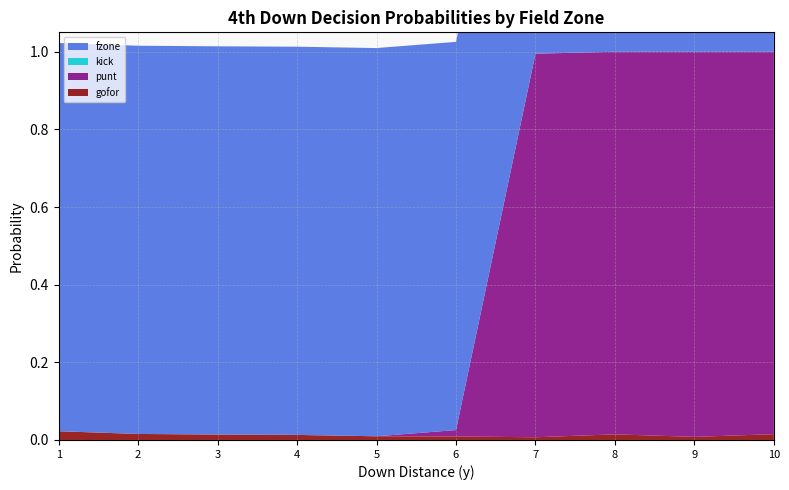

Reading left to right, what are all the values shown in this chart?

gofor: 1=0.0	2=0.0	3=0.0	4=0.0	5=0.0	6=0.0	7=0.0	8=0.0	9=0.0	10=0.0
punt: 1=0.0	2=0.0	3=0.0	4=0.0	5=0.0	6=0.0	7=1.0	8=1.0	9=1.0	10=1.0
kick: 1=0.0	2=0.0	3=0.0	4=0.0	5=0.0	6=0.0	7=0.0	8=0.0	9=0.0	10=0.0
fzone: 1=1.0	2=1.0	3=1.0	4=1.0	5=1.0	6=1.0	7=1.0	8=1.0	9=1.0	10=1.0